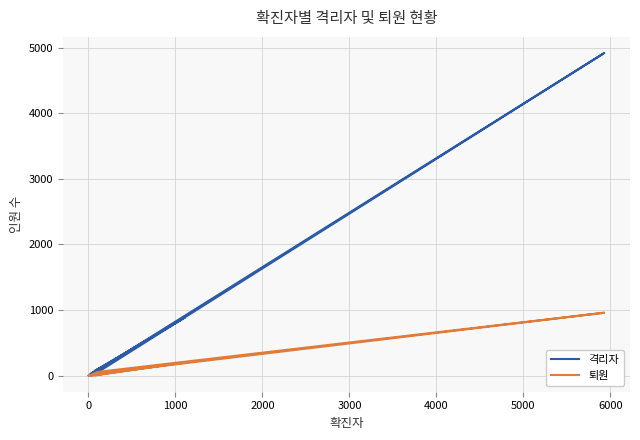

Count the number of data series in this chart.

2